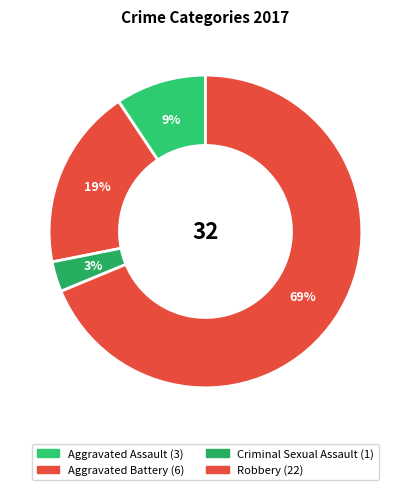

To the nearest percent, what percentage of the pie is Robbery?

69%